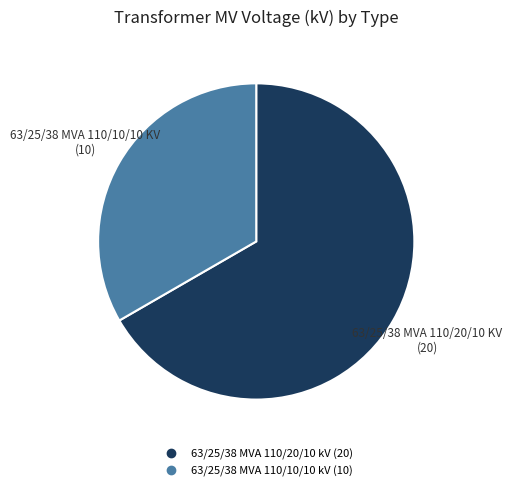

True or false: 63/25/38 MVA 110/20/10 kV accounts for 67% of the total.

True